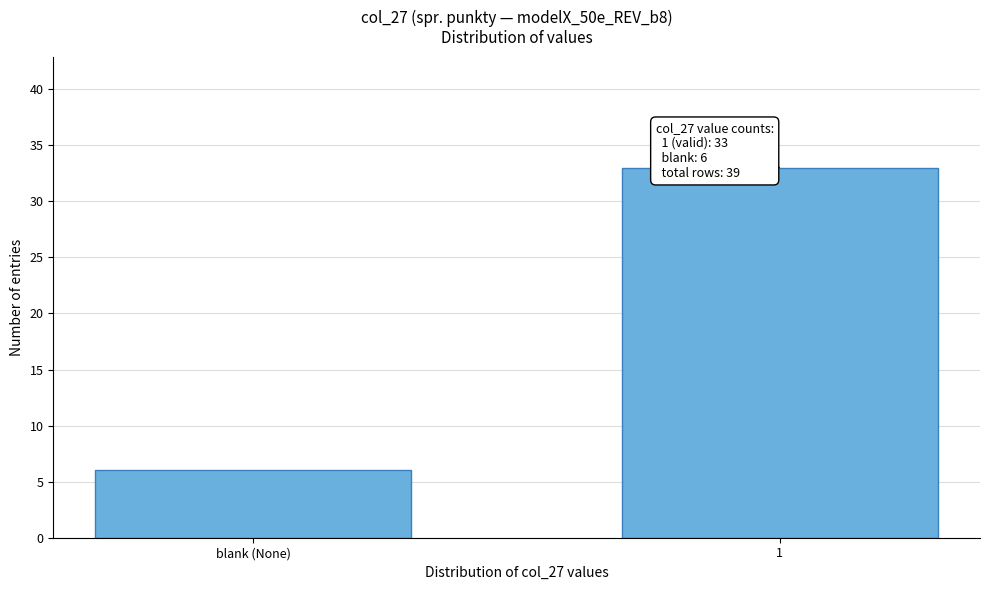

Reading left to right, transcribe all the data shown in this chart.

6	33